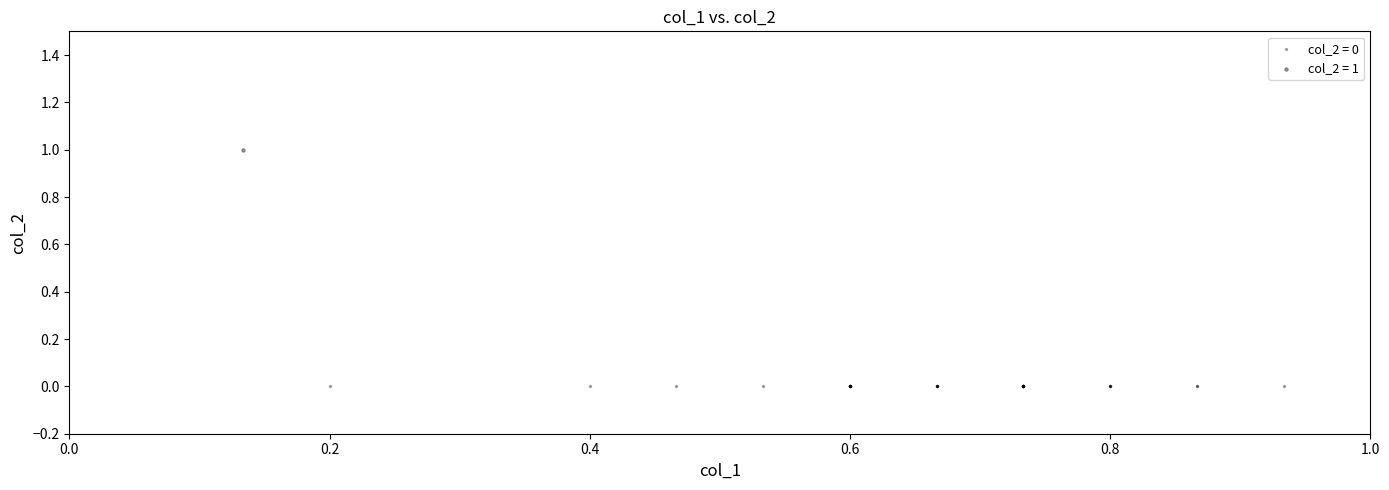

What are all the series names shown in the legend?

col_2 = 0, col_2 = 1